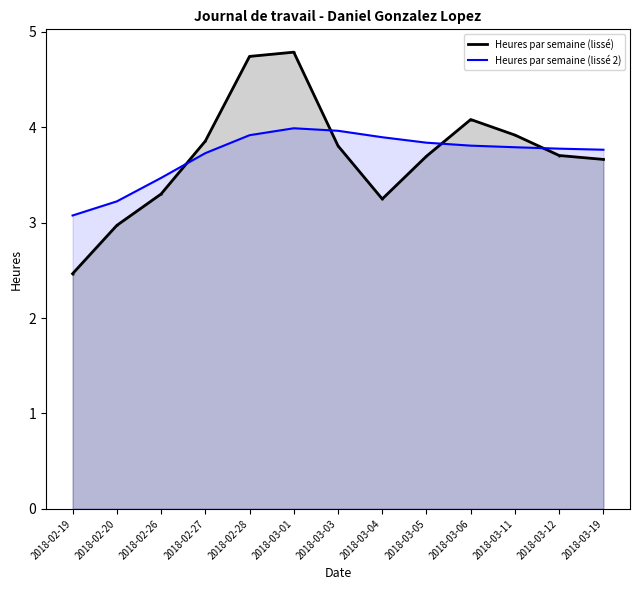

Between which two adjacent categories do Heures par semaine (lissé) and Heures par semaine (lissé 2) first intersect?

2018-02-26 and 2018-02-27